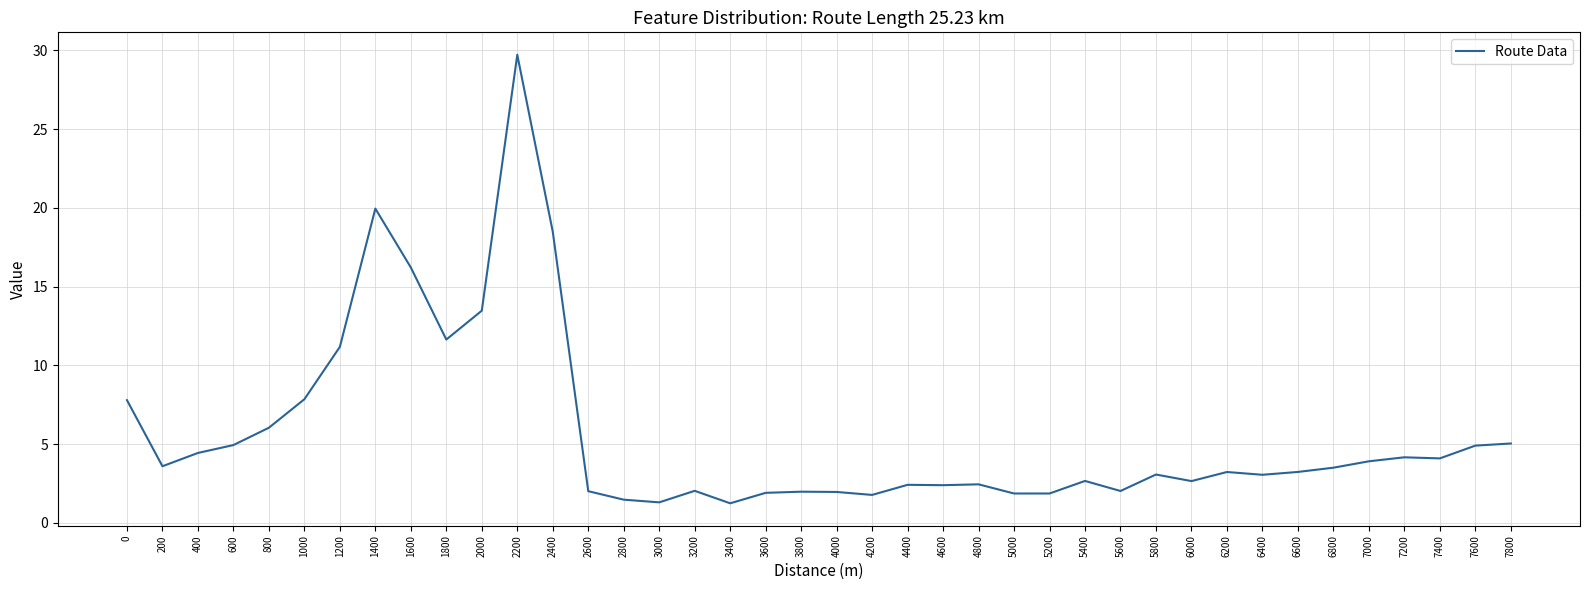

The chart shows a value of 0.8 at 3200. True or false?

False